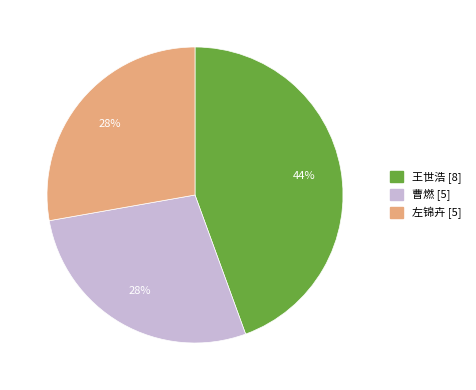

Which slice is the largest?

王世浩